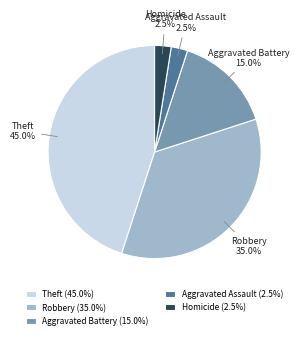

Approximately how many times larger is the value at Robbery (35.0%) compared to Theft (45.0%)?

0.8